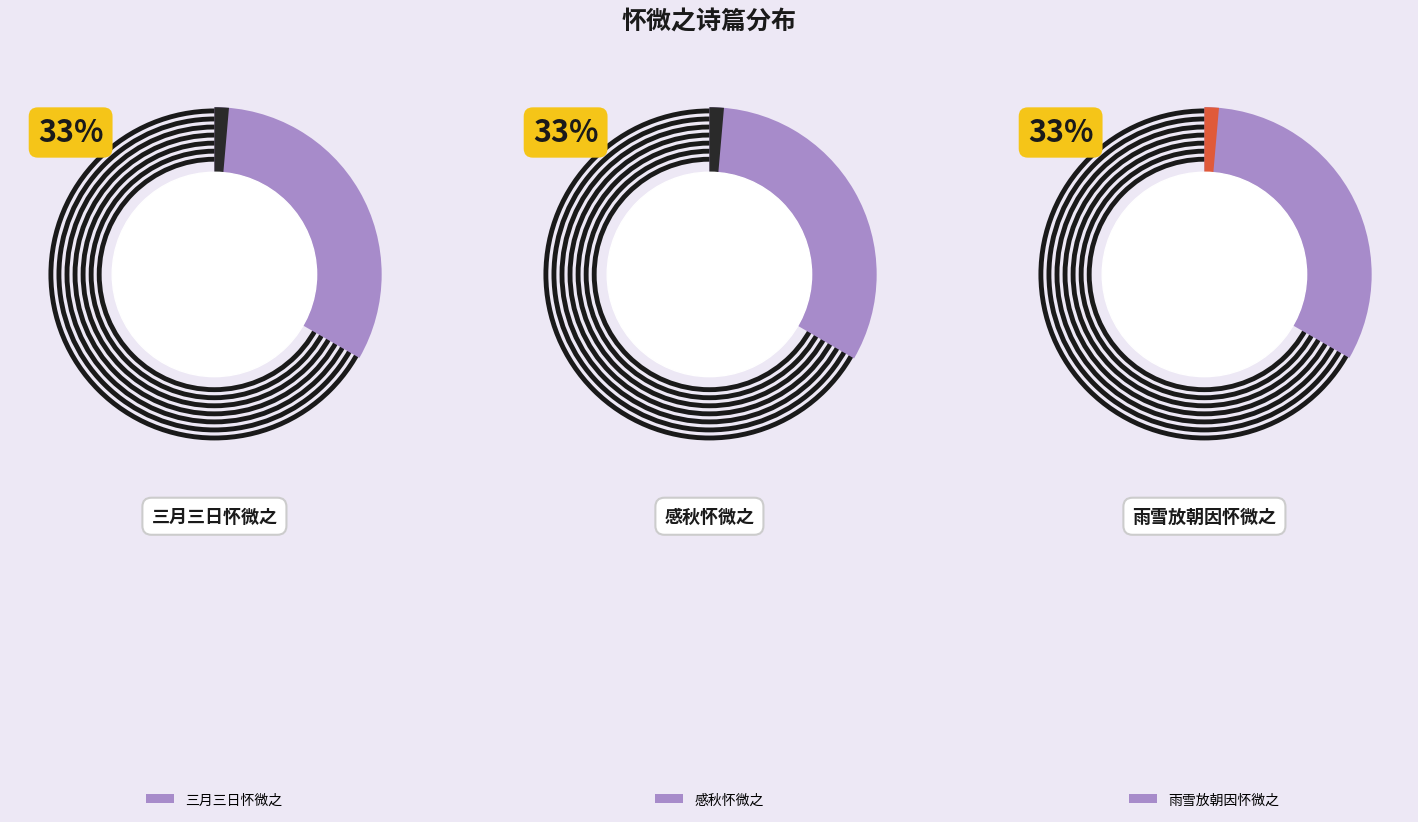

What is the largest slice in the pie chart?

感秋怀微之